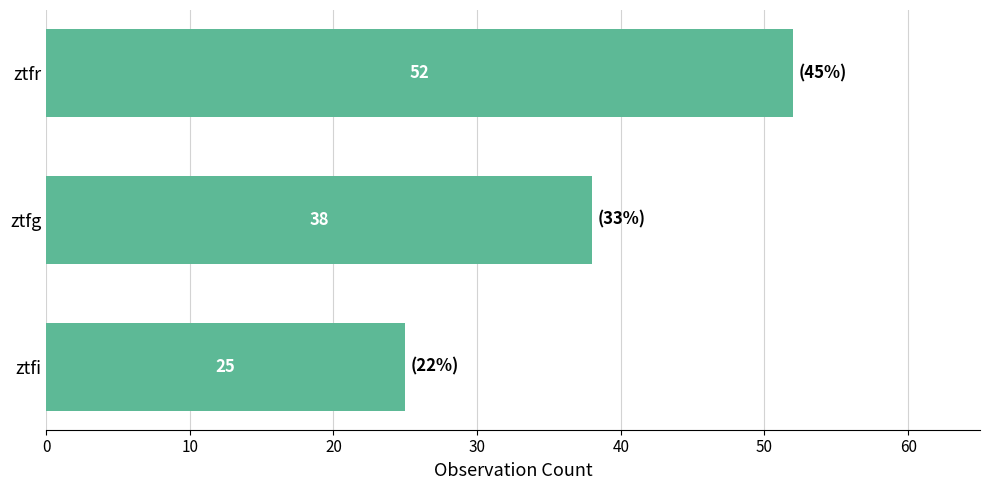

What is the sum of all values?

115